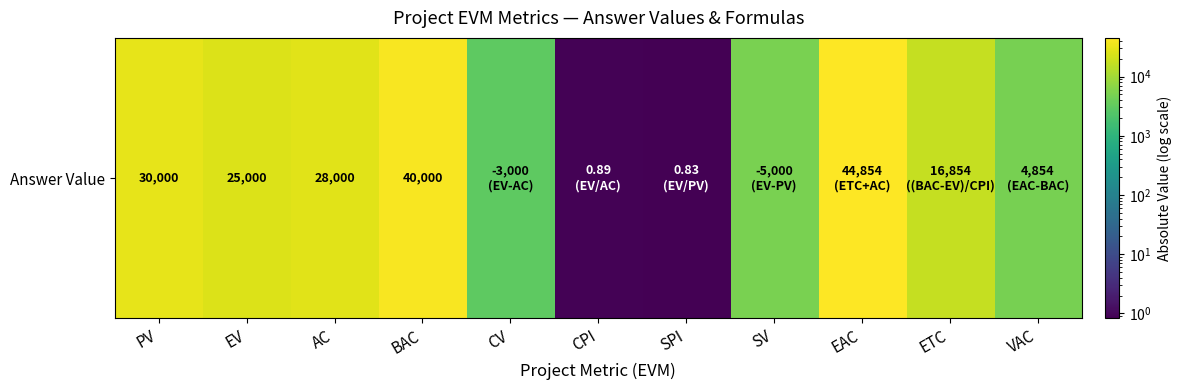

Which category has the lowest value across all series?

SPI